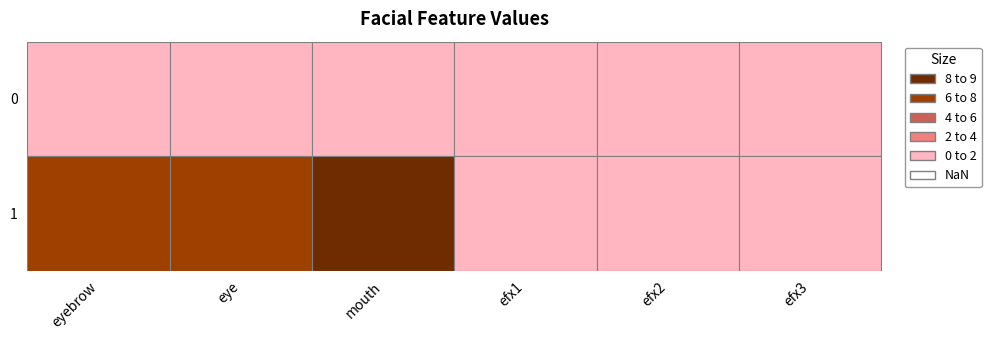

Is it true that 1 equals 0 at 5?

True